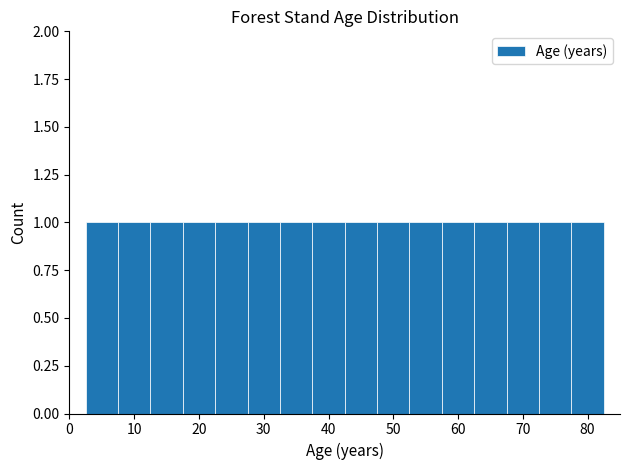

Reading left to right, list every bar in this chart as the range it spans on the x-axis followed by its height. Neither the bar edges nor the heights are printed on the chart, so give them approximately, as read against the axes.

2.5 to 7.5: 1
7.5 to 12.5: 1
12.5 to 17.5: 1
17.5 to 22.5: 1
22.5 to 27.5: 1
27.5 to 32.5: 1
32.5 to 37.5: 1
37.5 to 42.5: 1
42.5 to 47.5: 1
47.5 to 52.5: 1
52.5 to 57.5: 1
57.5 to 62.5: 1
62.5 to 67.5: 1
67.5 to 72.5: 1
72.5 to 77.5: 1
77.5 to 82.5: 1